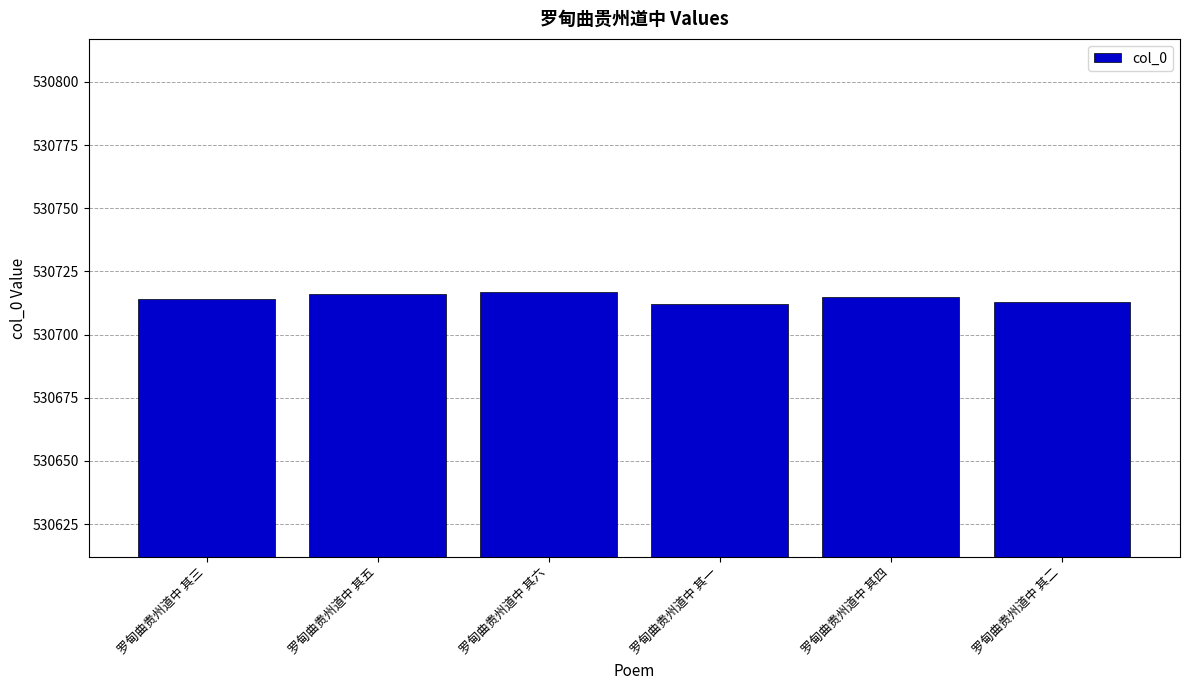

True or false: the data shows 185720 at 罗甸曲贵州道中 其二.

False